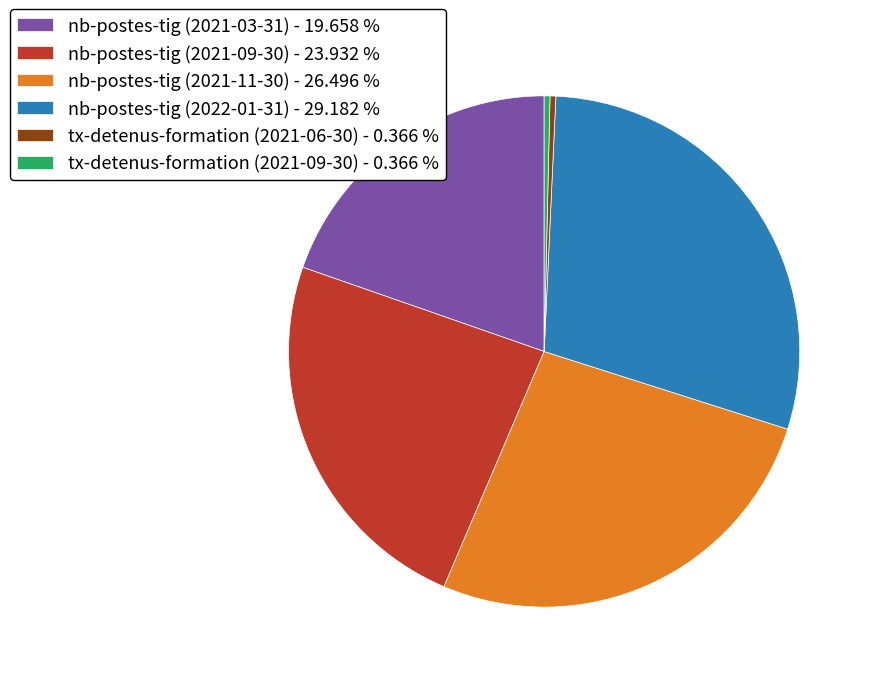

Between nb-postes-tig (2021-11-30) - 26.496 % and nb-postes-tig (2021-09-30) - 23.932 %, which is larger?

nb-postes-tig (2021-11-30) - 26.496 %